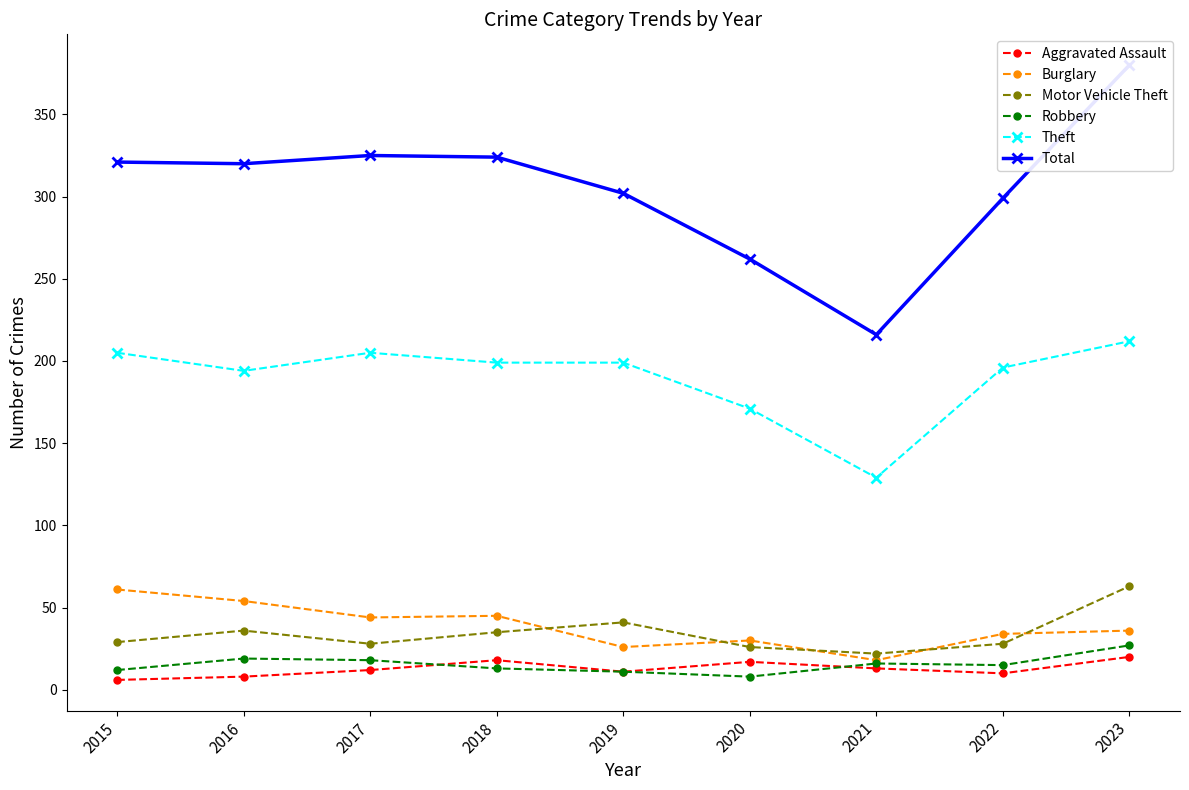

Which category has the highest value in the Aggravated Assault series?

2023